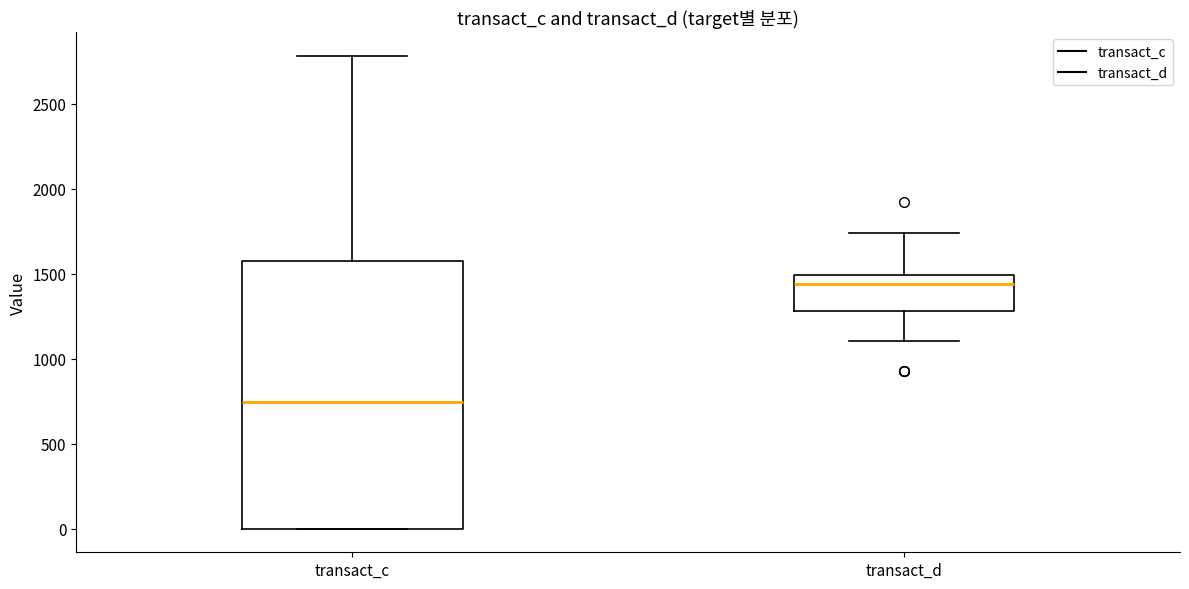

Reading left to right, transcribe this box plot: for each box, give where its median line is, the range the box spans, and where its two whiskers end, as read against the y-axis. The values are not printed on the chart, so give them approximately, as read against the axis.

transact_c: median 750, box 0 to 1550, whiskers 0 to 2800
transact_d: median 1450, box 1300 to 1500, whiskers 1100 to 1750